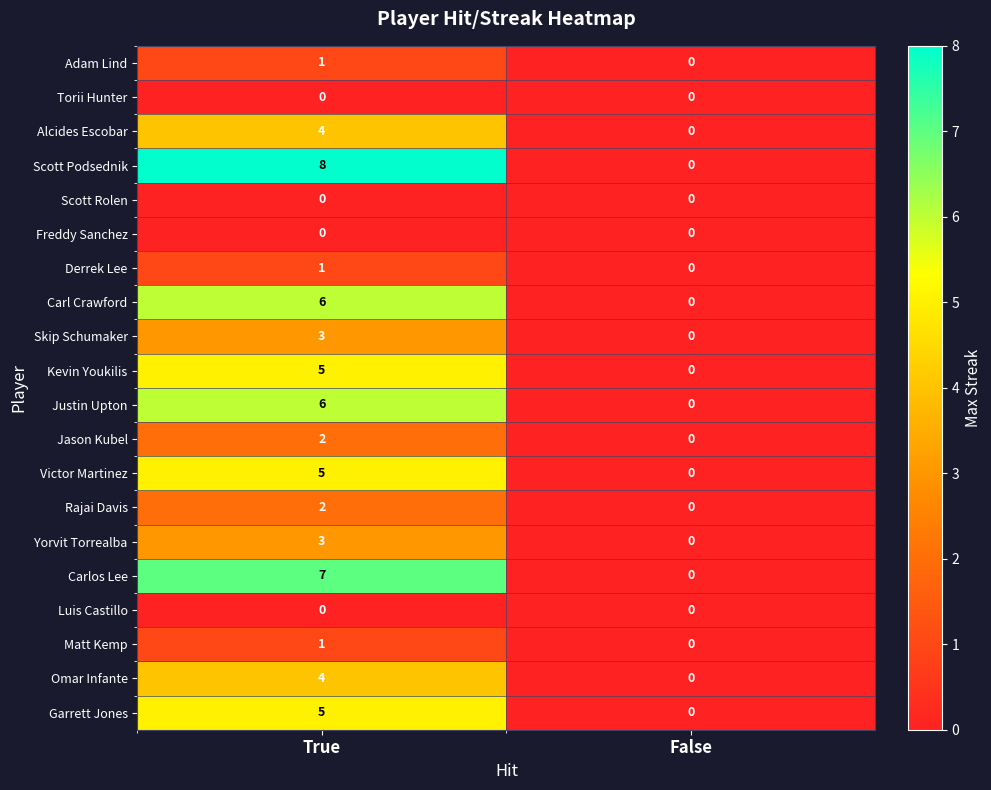

Is it true that Carl Crawford equals 4 at True?

False